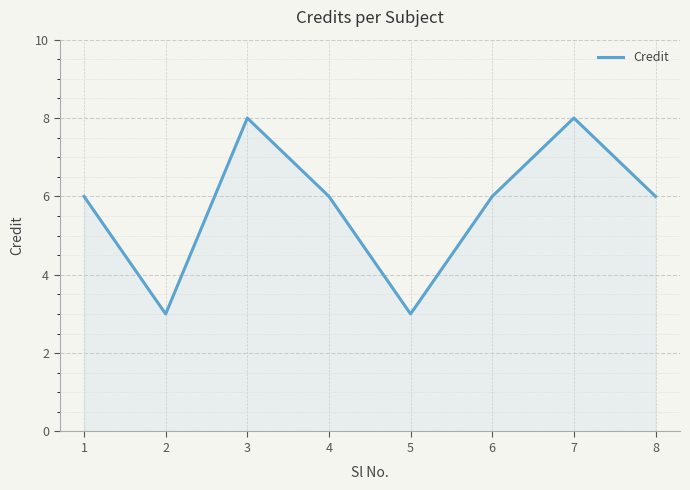

Reading left to right, extract all data points from this chart.

1=6	2=3	3=8	4=6	5=3	6=6	7=8	8=6